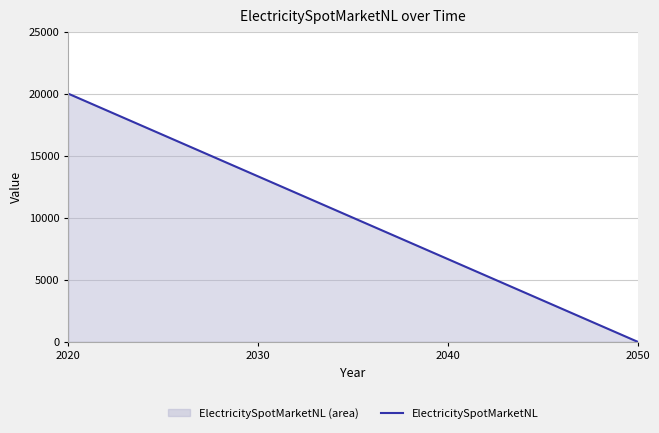

What is the greatest value displayed?

20000